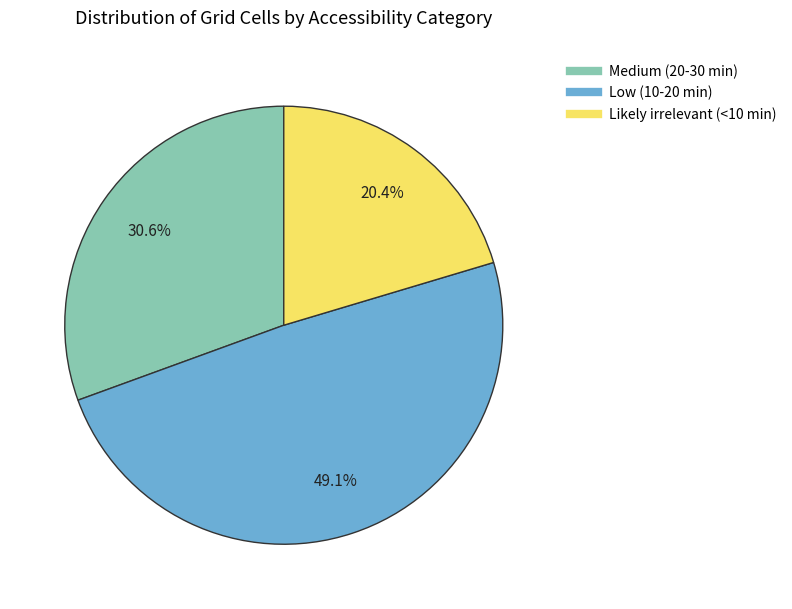

Is Low (10-20 min) the majority of the pie?

No